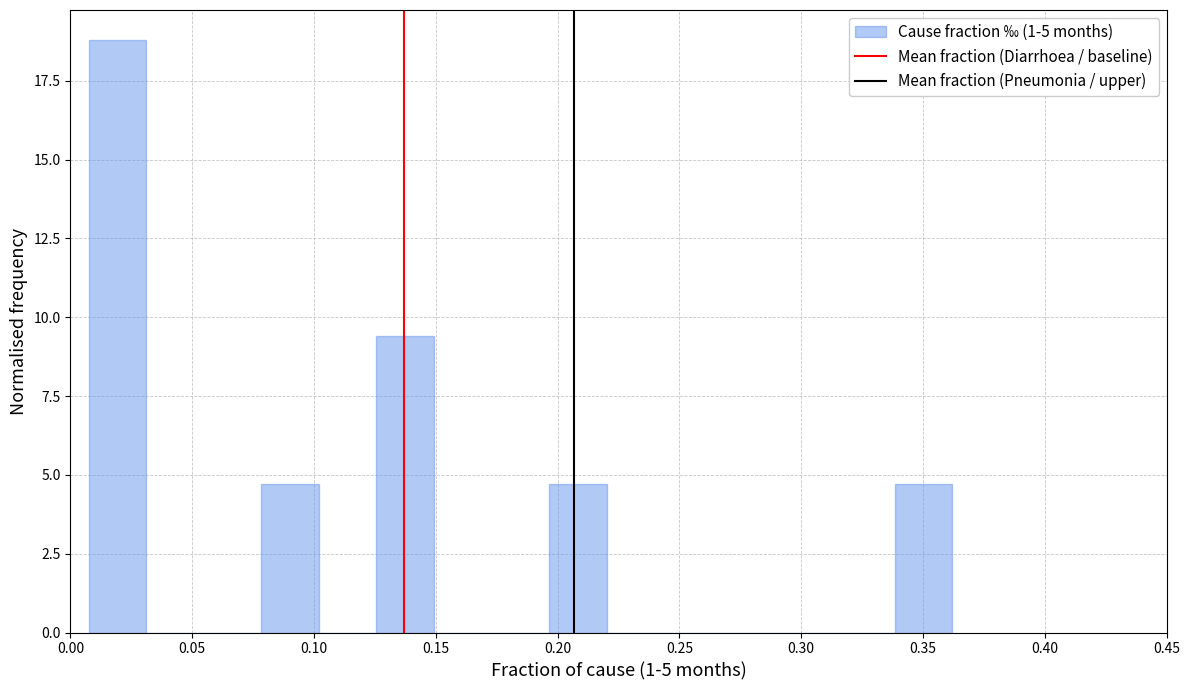

Reading left to right, transcribe this chart: for each bar, give the range it covers on the x-axis and its height. Neither the bar edges nor the heights are printed on the chart, so give them approximately, as read against the axes.

0.010 to 0.030: 19.0
0.030 to 0.055: 0
0.055 to 0.080: 0
0.080 to 0.100: 4.5
0.100 to 0.125: 0
0.125 to 0.150: 9.5
0.150 to 0.175: 0
0.175 to 0.195: 0
0.195 to 0.220: 4.5
0.220 to 0.245: 0
0.245 to 0.265: 0
0.265 to 0.290: 0
0.290 to 0.315: 0
0.315 to 0.340: 0
0.340 to 0.360: 4.5